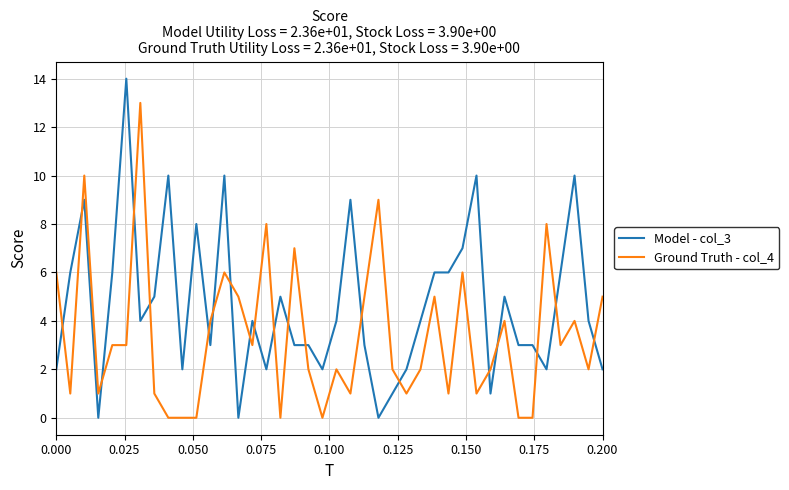

True or false: Ground Truth - col_4 and Model - col_3 cross at least once.

True